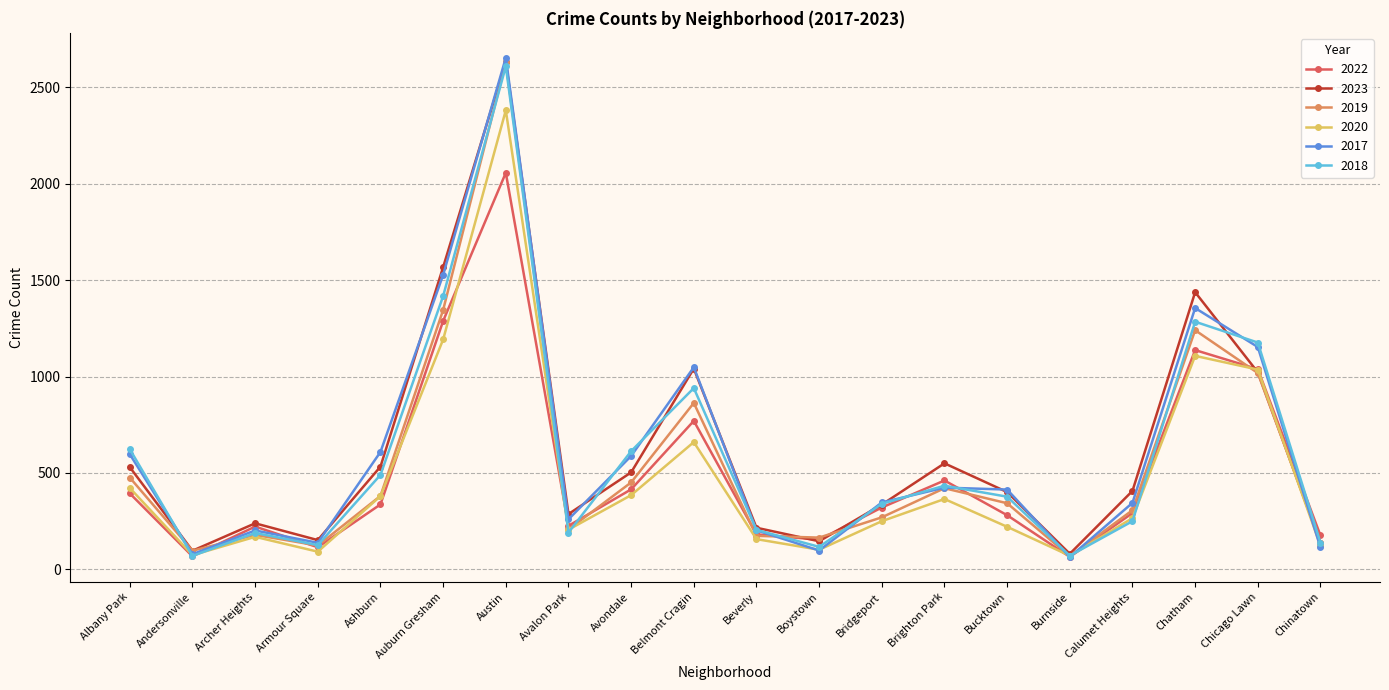

Does the chart have visible grid lines?

Yes